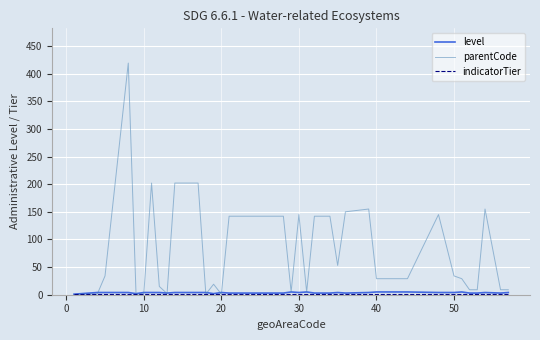

Which series has the largest total across all categories?

parentCode